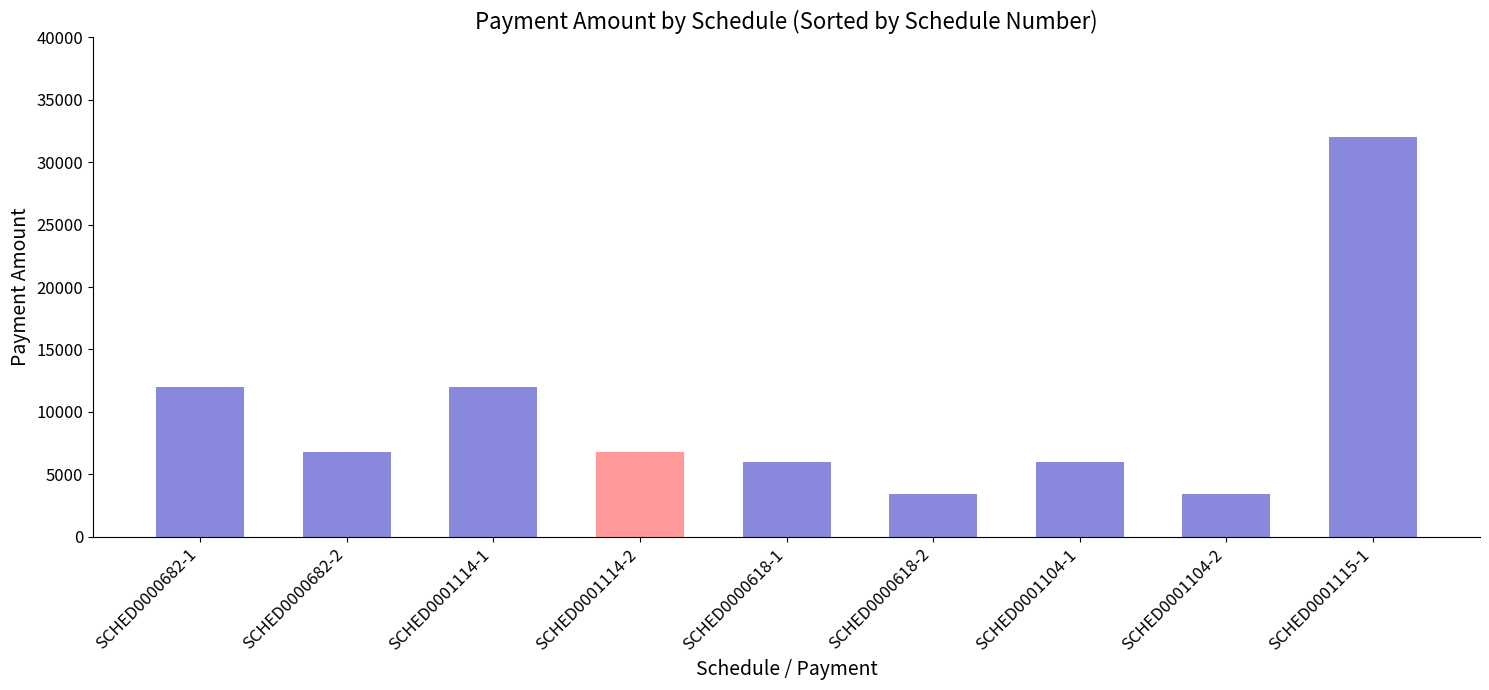

What is the value of the 3rd bar from the left?

12000